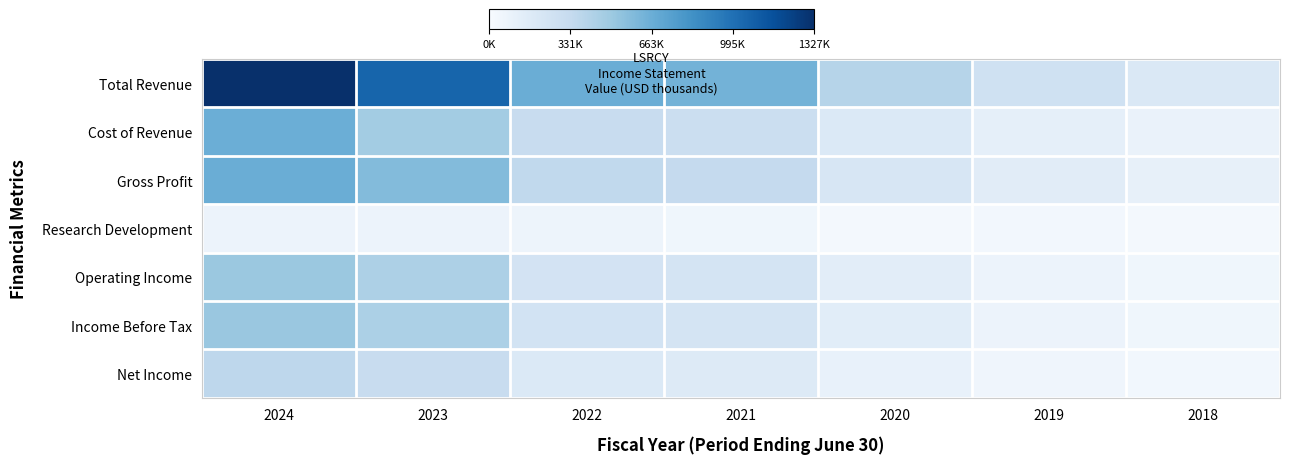

What is the total value across all series at 2019?

768500